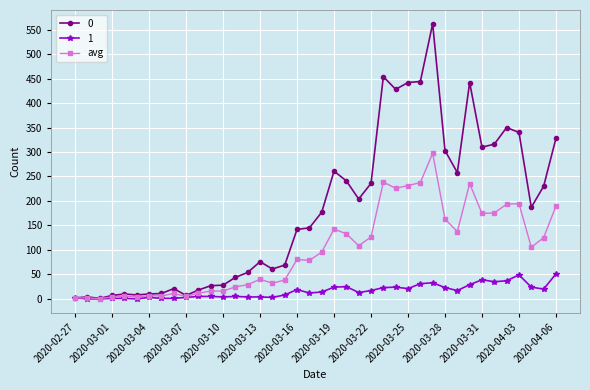

What is the value of the avg point at the 20th from the left?

78.5